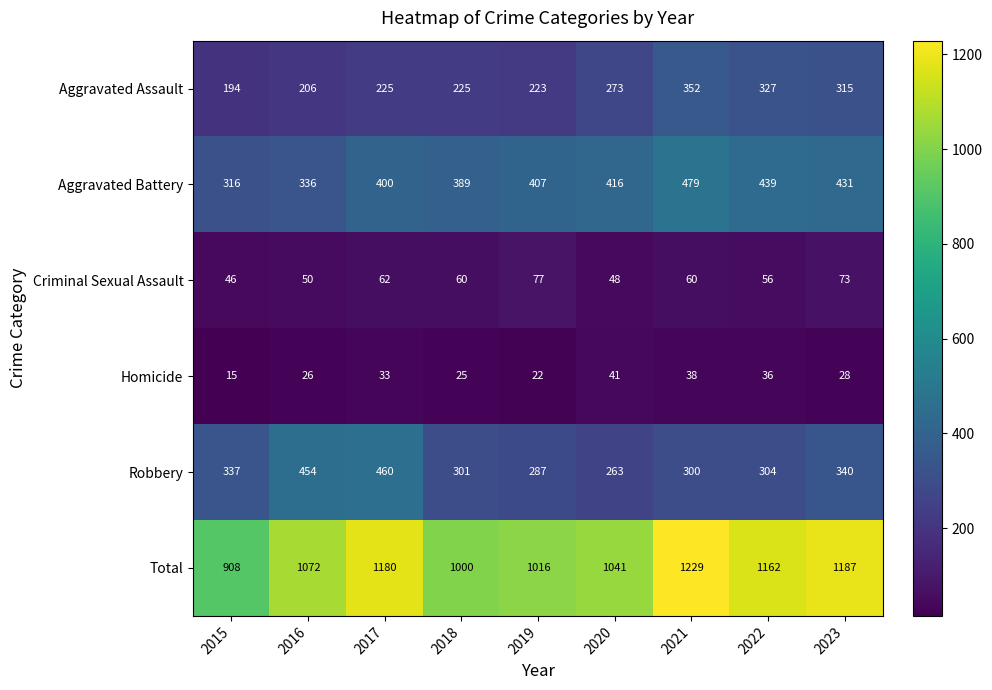

Is it true that Robbery equals 112 at 2016?

False